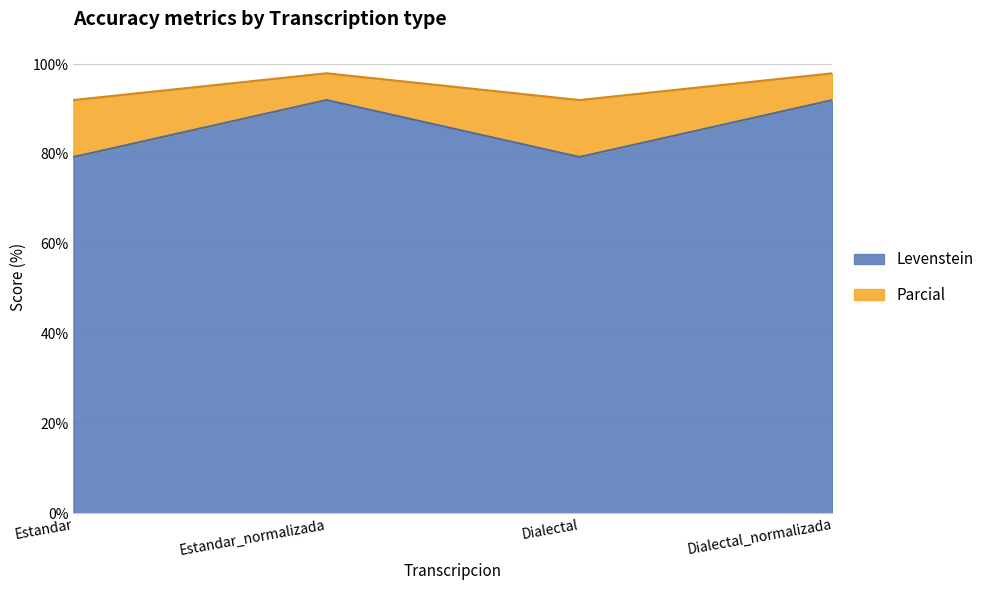

List the series in order of their peak value, highest first.

Levenstein, Parcial